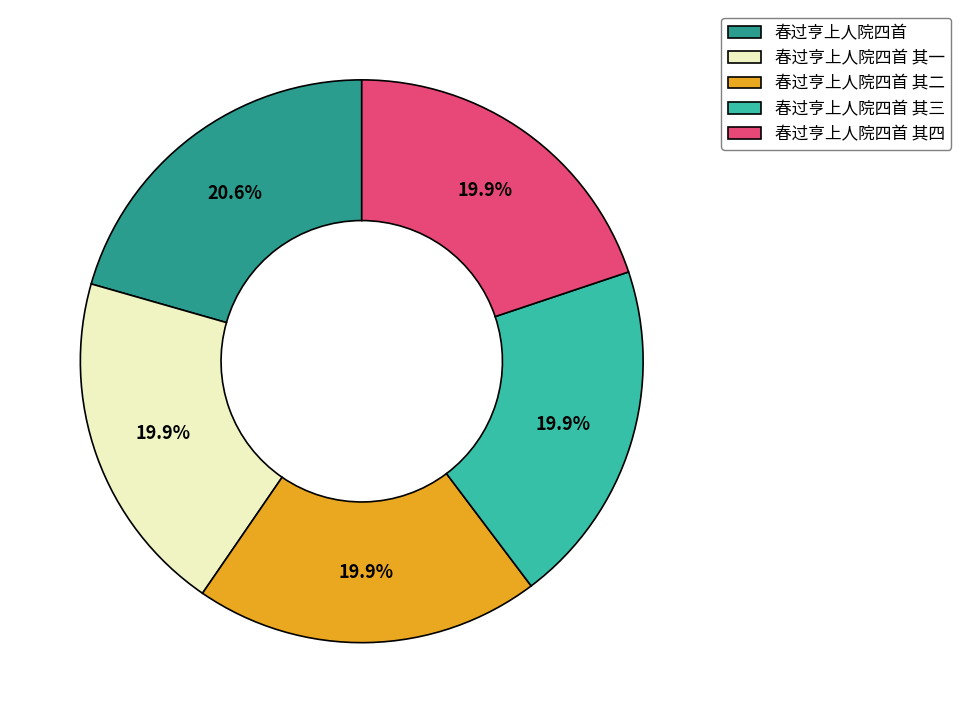

Which slice is the largest?

春过亨上人院四首